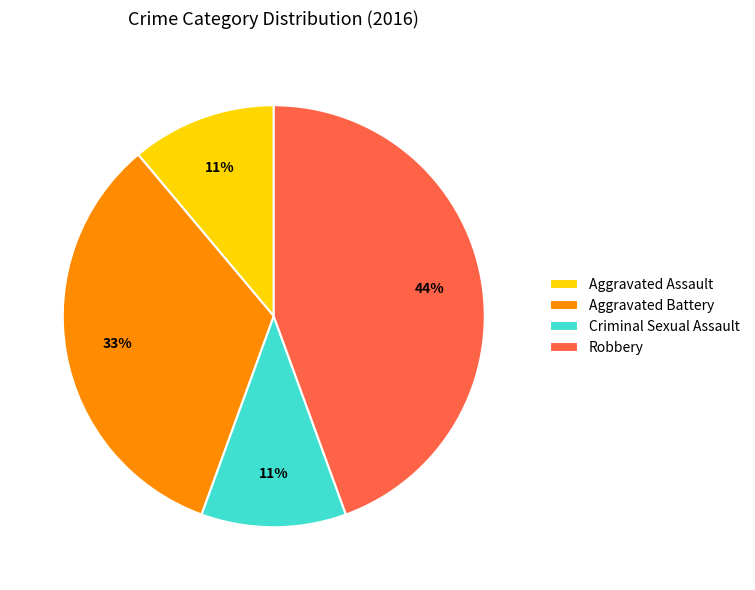

To the nearest percent, what is the combined percentage of Criminal Sexual Assault and Aggravated Assault?

22%